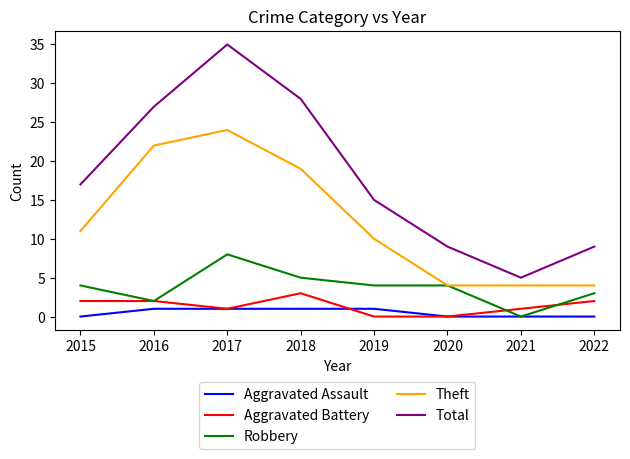

Which series changed the most between 2015 and 2020?

Total